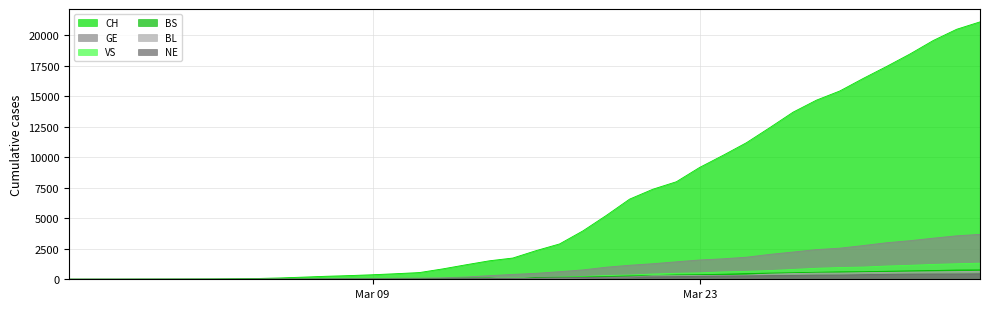

Between 2020-04-01 and 2020-04-04, which is larger?

2020-04-04